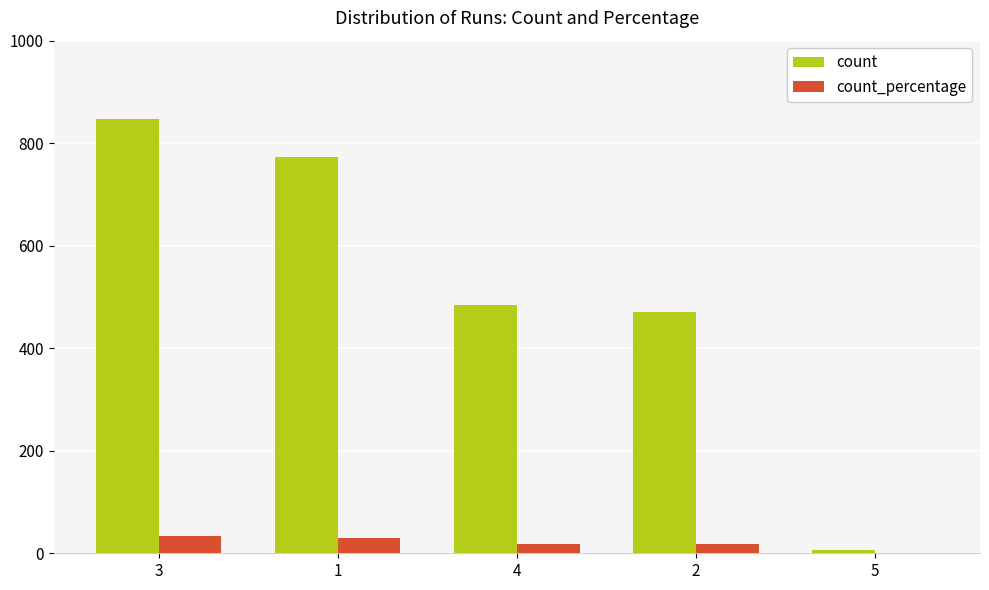

How many values in the count_percentage series exceed 18?

4